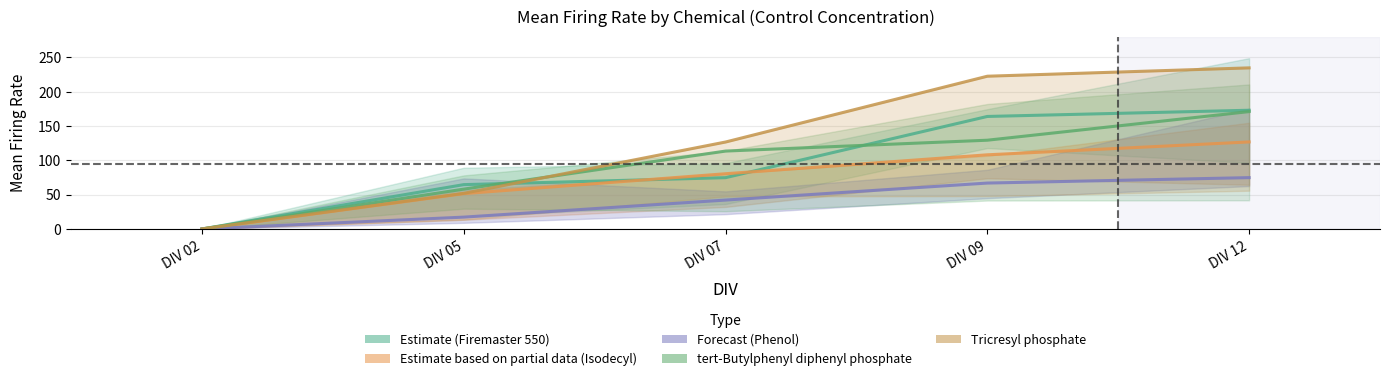

Does the chart have visible grid lines?

Yes